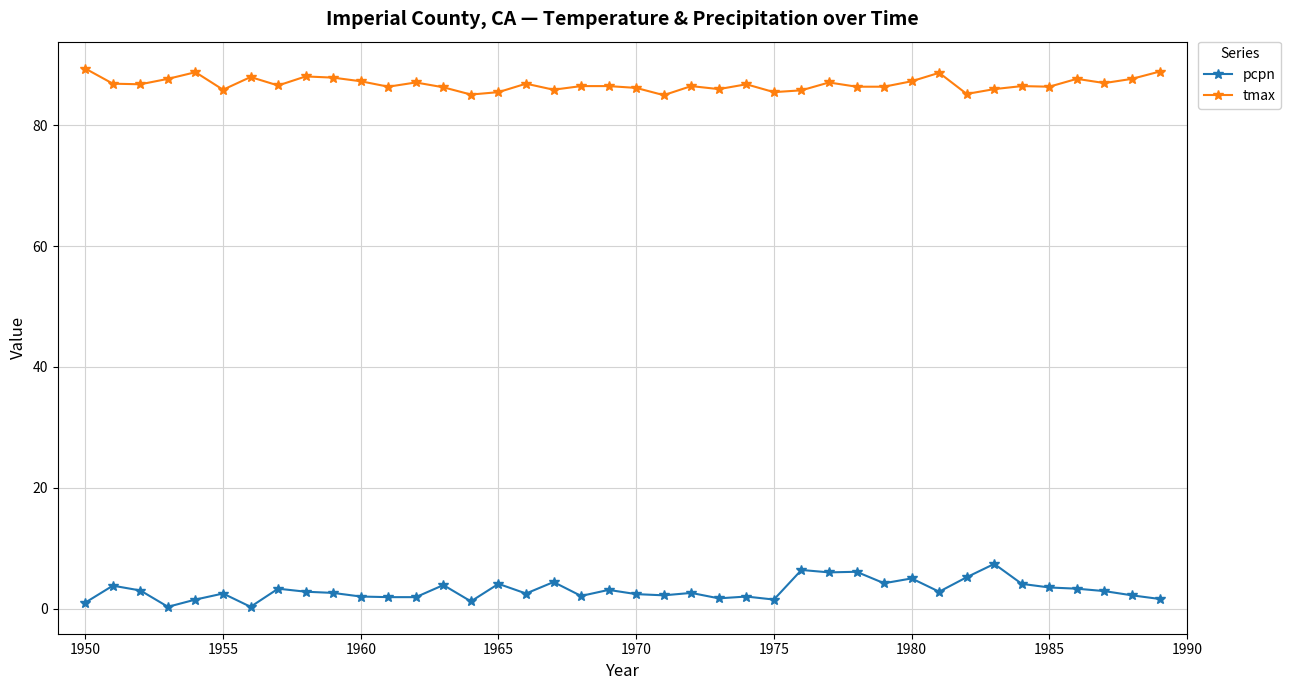

What is the difference between the maximum and minimum values in the tmax series?

4.4